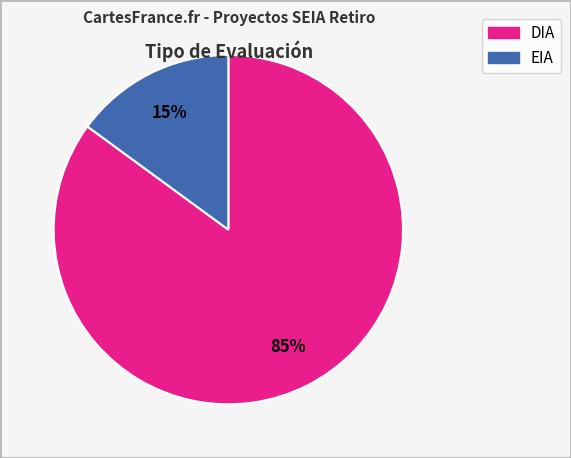

What percentage is the EIA slice, to the nearest percent?

15%